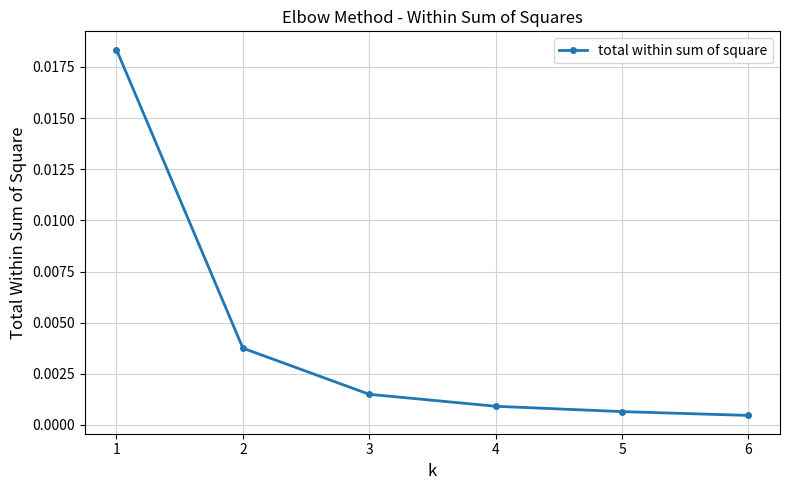

Which category has the highest value across all series?

1